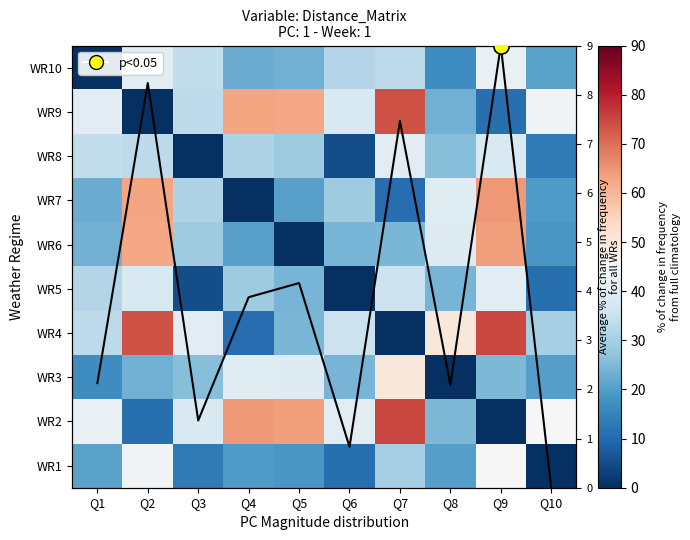

How many data points does each series have?

10